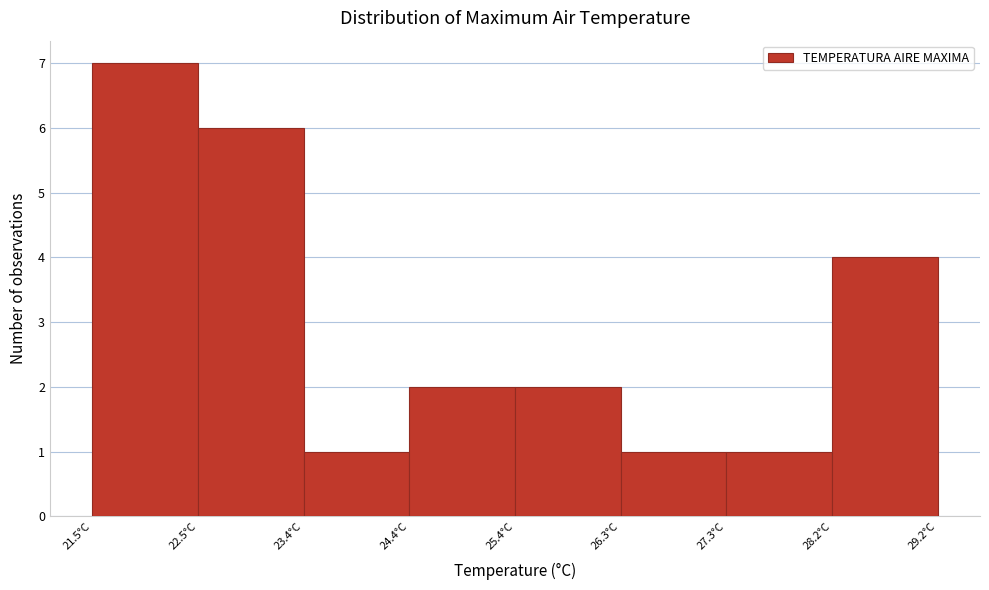

Over which range of the x-axis is the bar tallest?

21.5 to 22.5